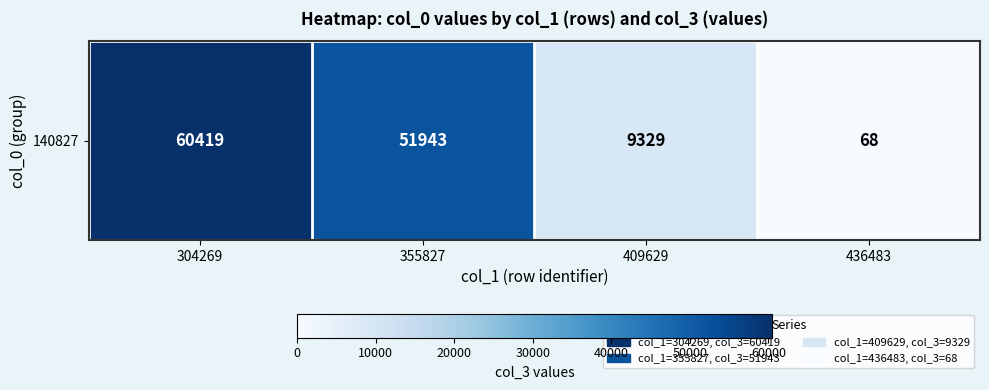

What is the change in value from 355827 to 436483?

-51875